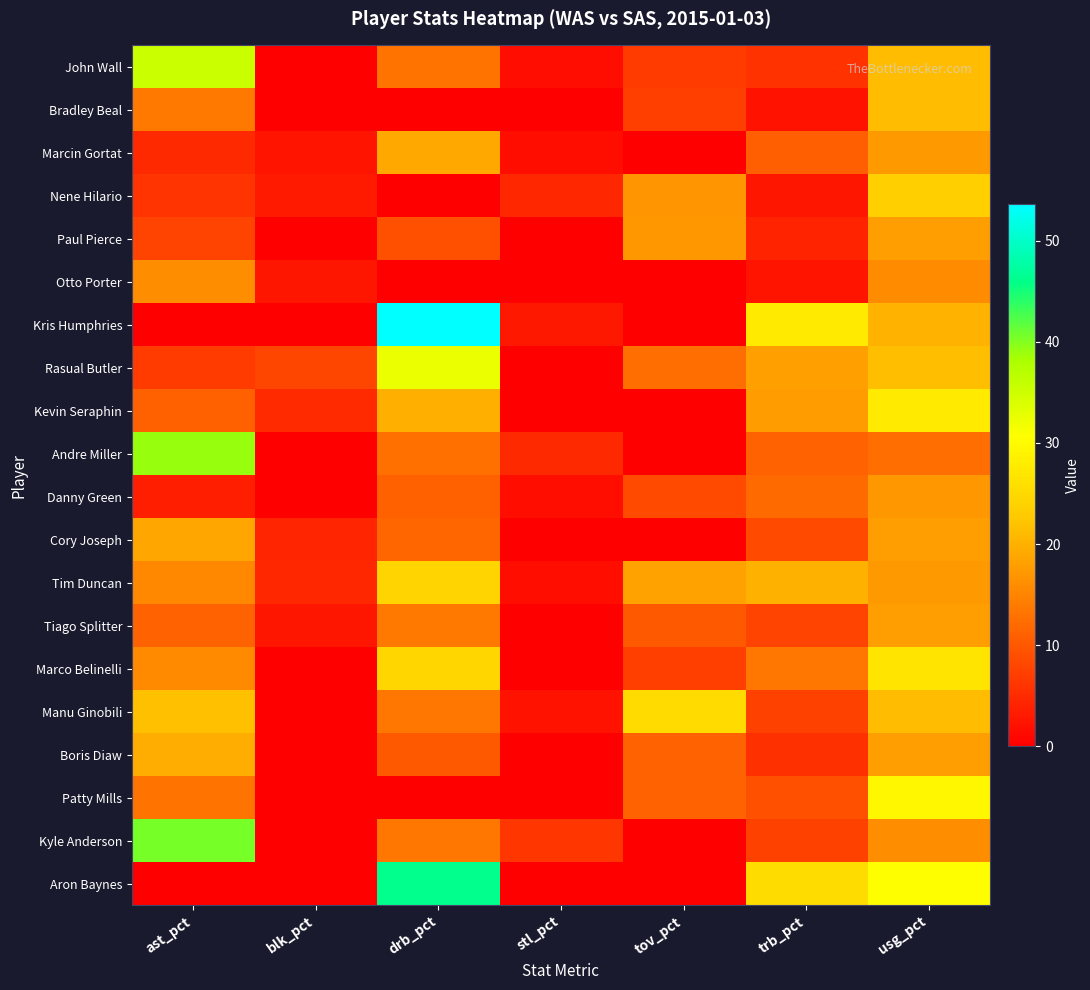

Which series has the largest range (max minus min)?

Kris Humphries